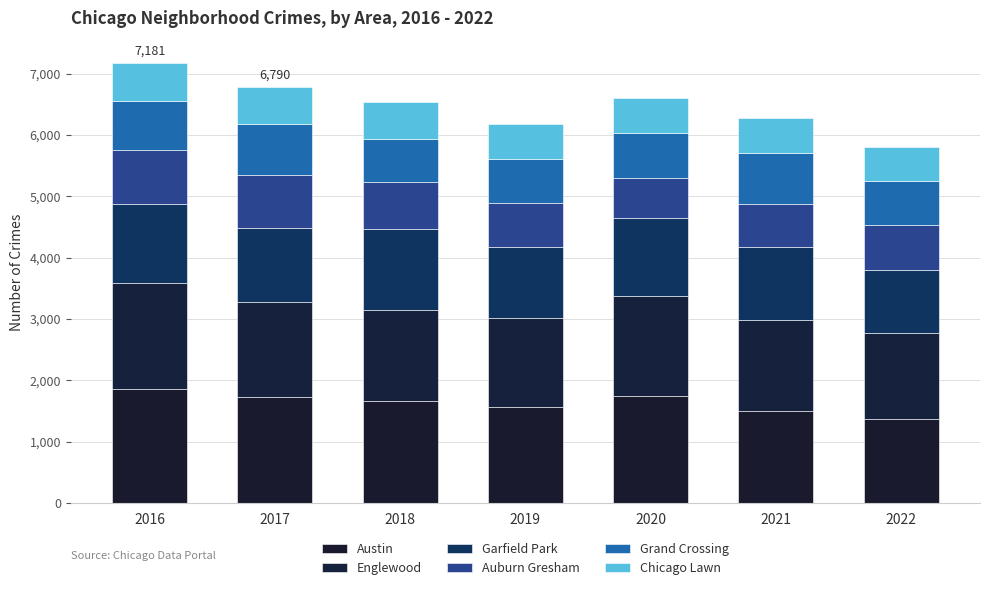

How many bars are there in total?

7